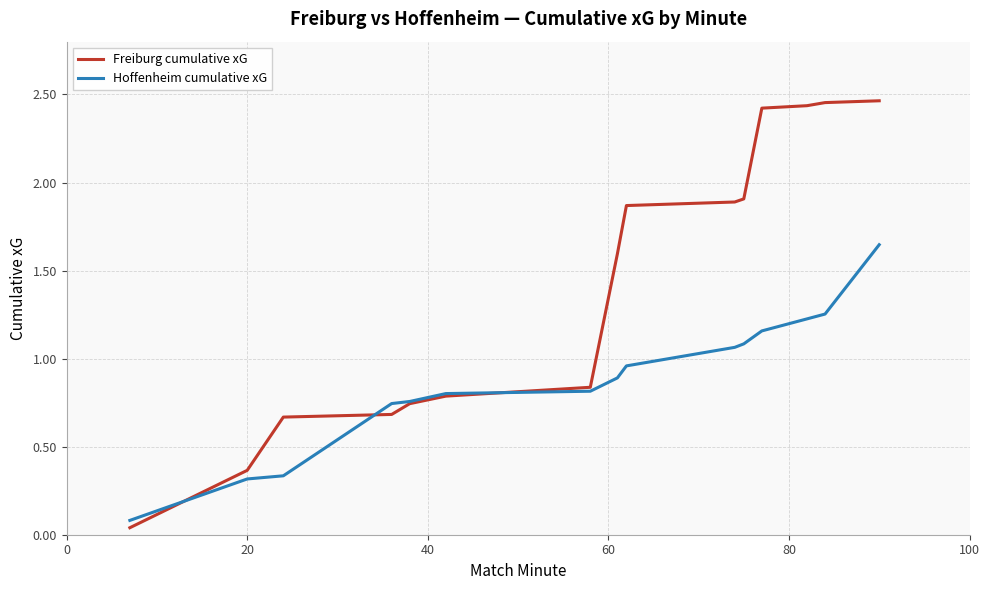

Rank the series by their maximum value, from highest to lowest.

Freiburg cumulative xG, Hoffenheim cumulative xG